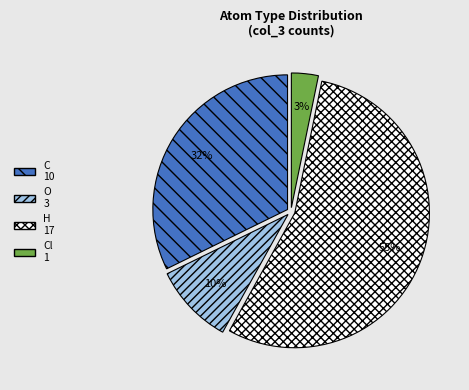

To the nearest percent, what is the average slice percentage?

25%